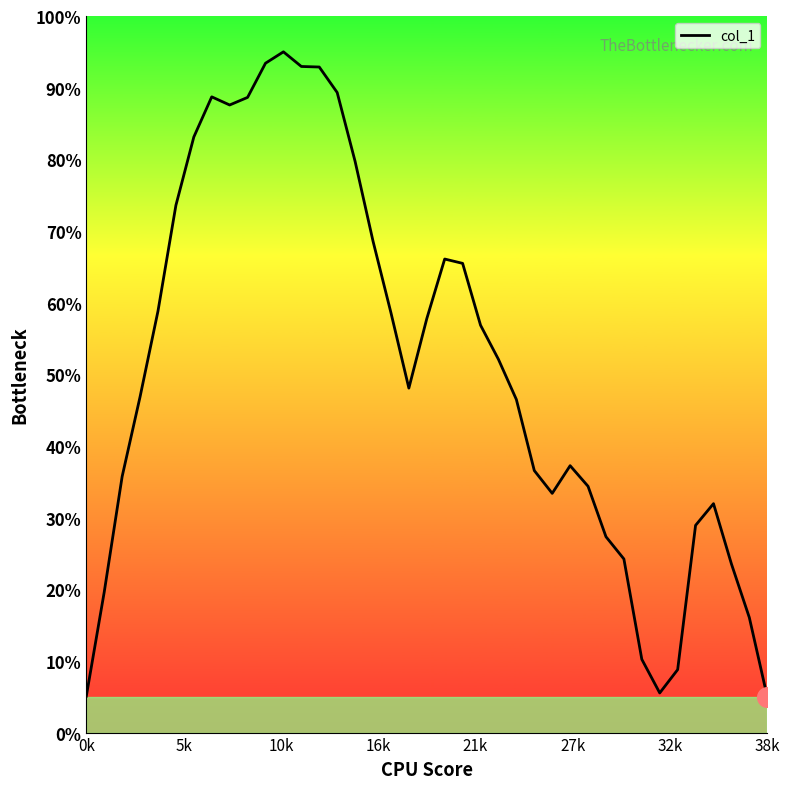

What is the difference between the maximum and minimum values?

90.0